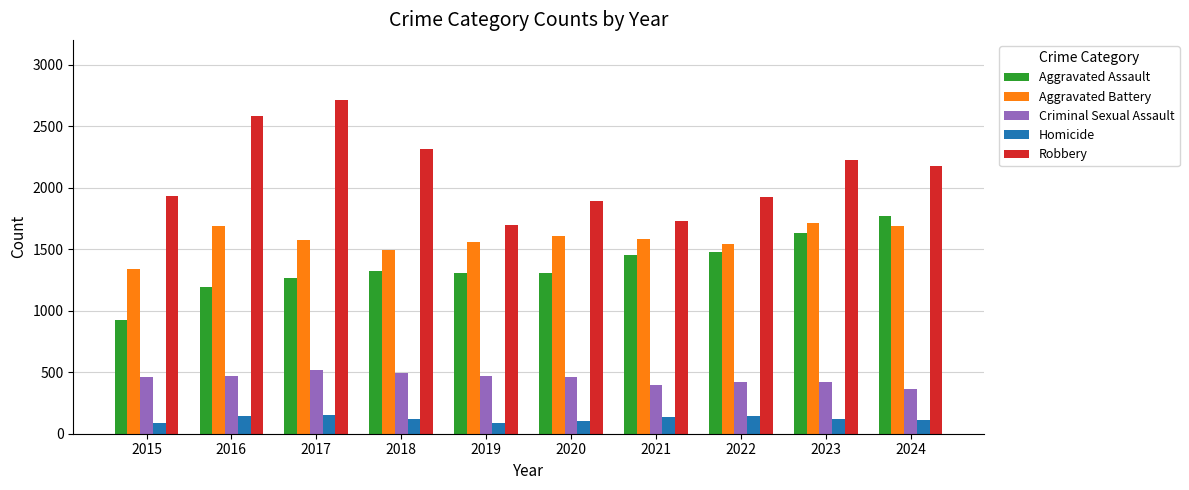

What is the difference between the highest and lowest values at 2018?

2195